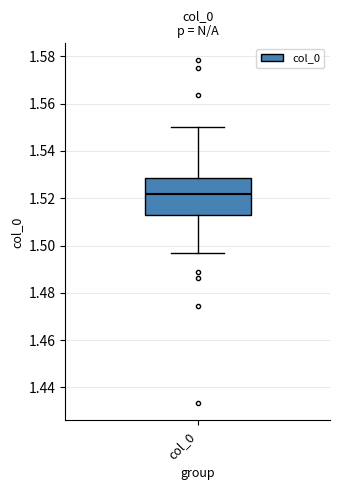

Transcribe this box plot: give where the median line is, the range the box spans, and where the two whiskers end, as read against the y-axis. The values are not printed on the chart, so give them approximately, as read against the axis.

median 1.522, box 1.514 to 1.528, whiskers 1.496 to 1.550